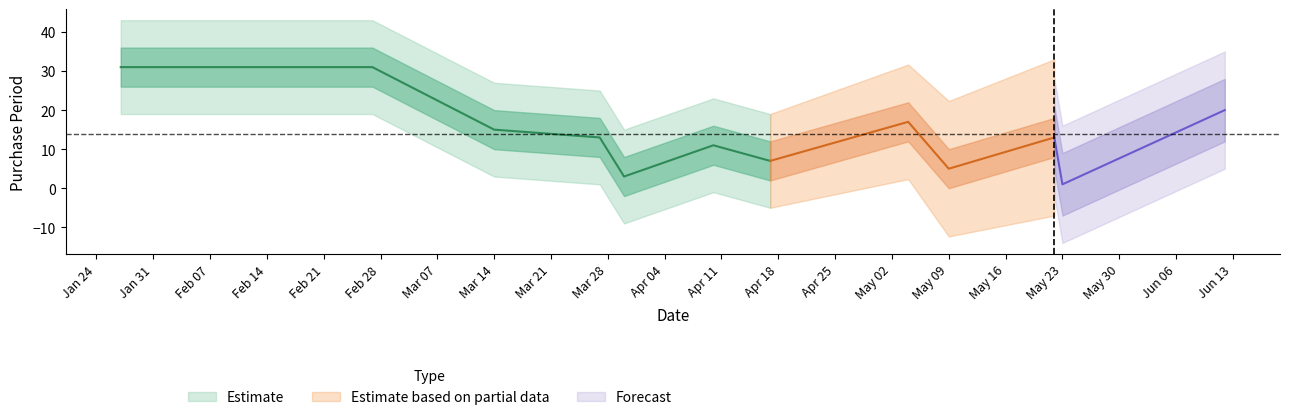

What position from the right is 2017-05-23?

2